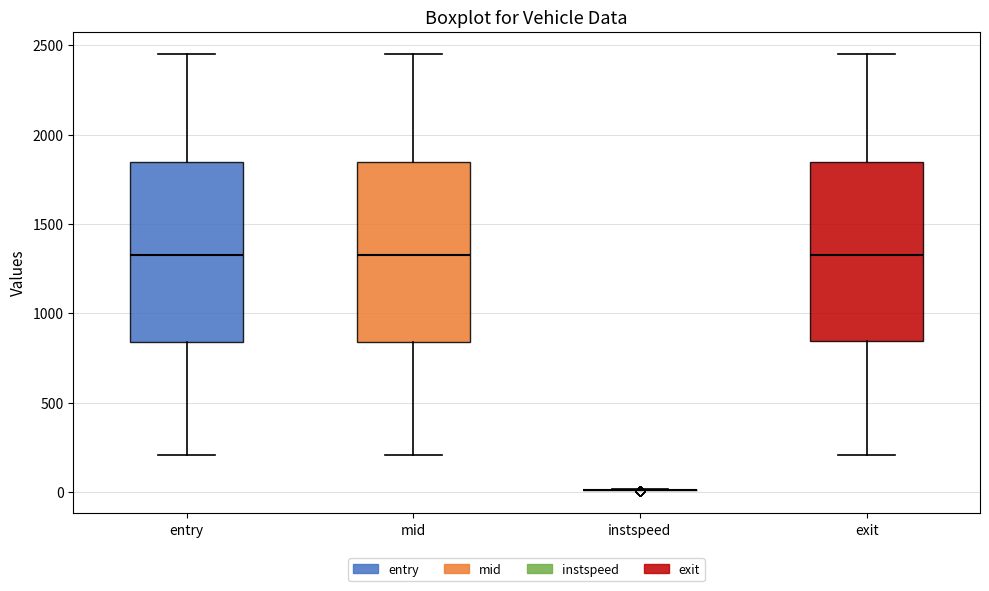

Reading left to right, read every box against the y-axis: the position of its median line, the range the box covers, and the ends of its whiskers. The values are not printed on the chart, so give them approximately, as read against the axis.

entry: median 1300, box 850 to 1850, whiskers 200 to 2450
mid: median 1350, box 850 to 1850, whiskers 200 to 2450
instspeed: box collapsed to a line at 0, whiskers 0 to 0
exit: median 1350, box 850 to 1850, whiskers 200 to 2450